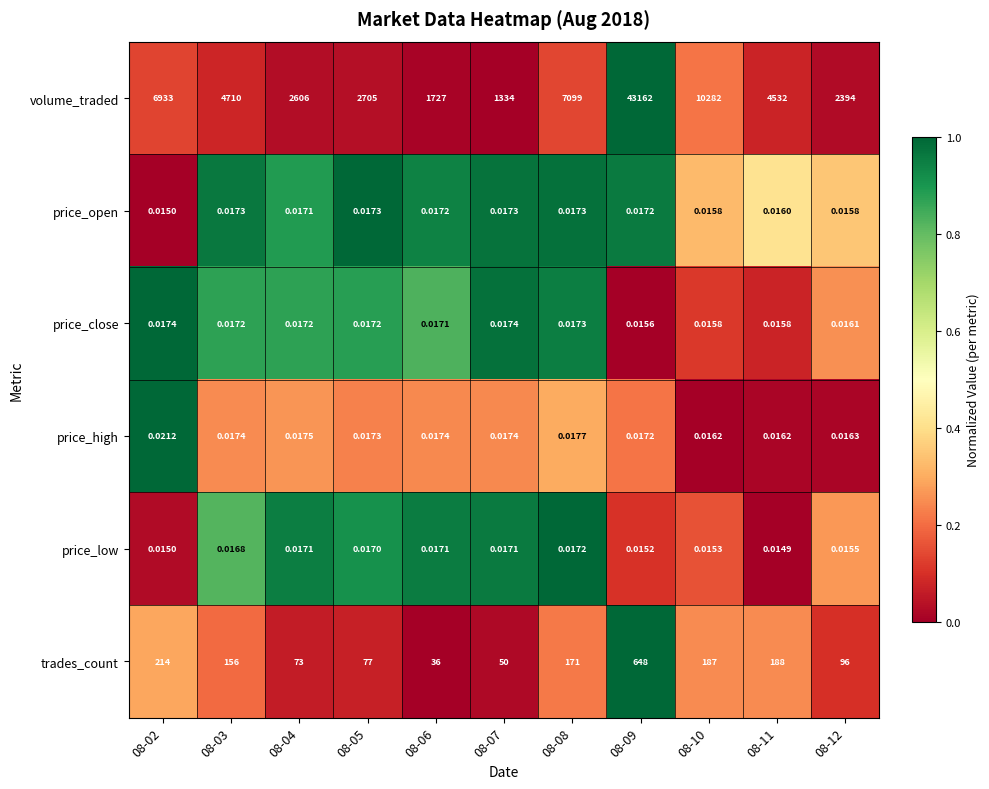

List the series in order of their peak value, lowest first.

price_low, price_open, price_close, price_high, trades_count, volume_traded